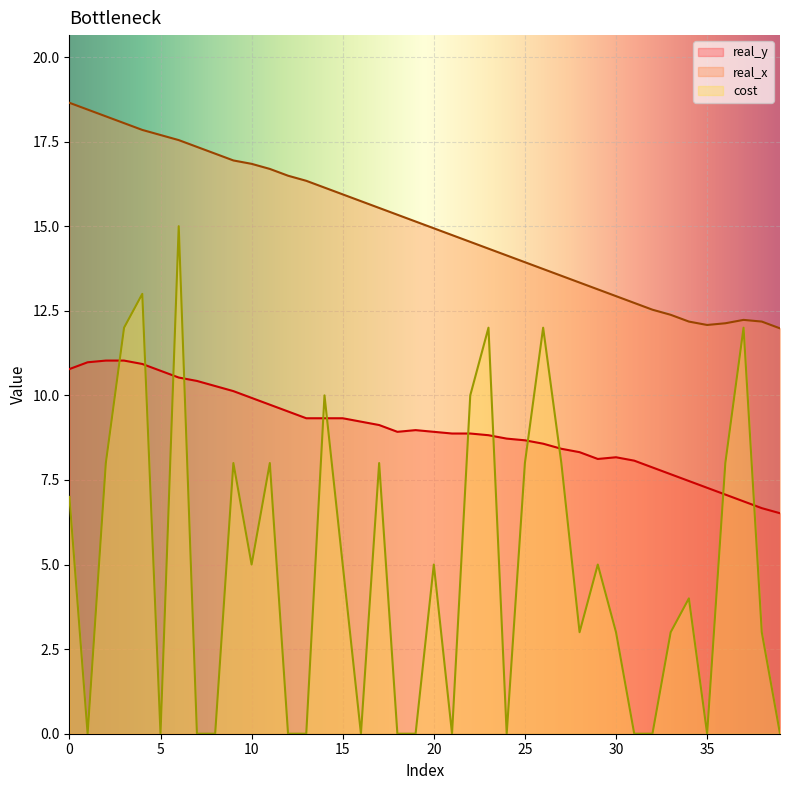

What is the difference between the maximum and minimum values in the cost series?

15.0